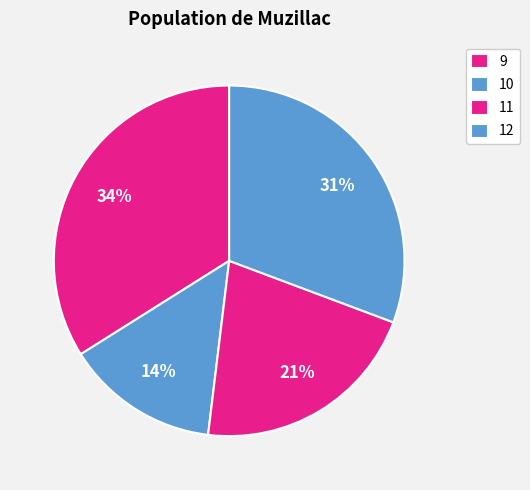

The 12 slice represents 31% of the pie. True or false?

True